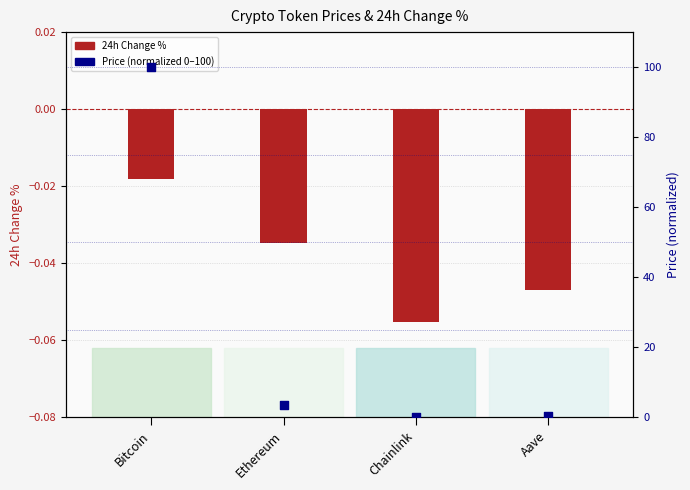

Which series reaches the minimum Y coordinate?

24h Change %